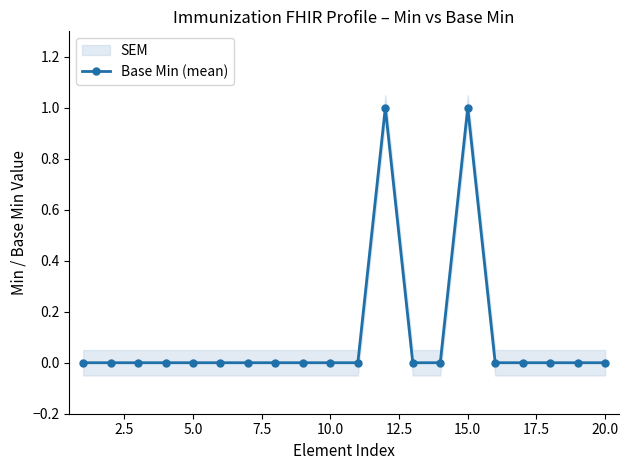

True or false: Base Min (mean) has a value of 1 at 10.0.

False